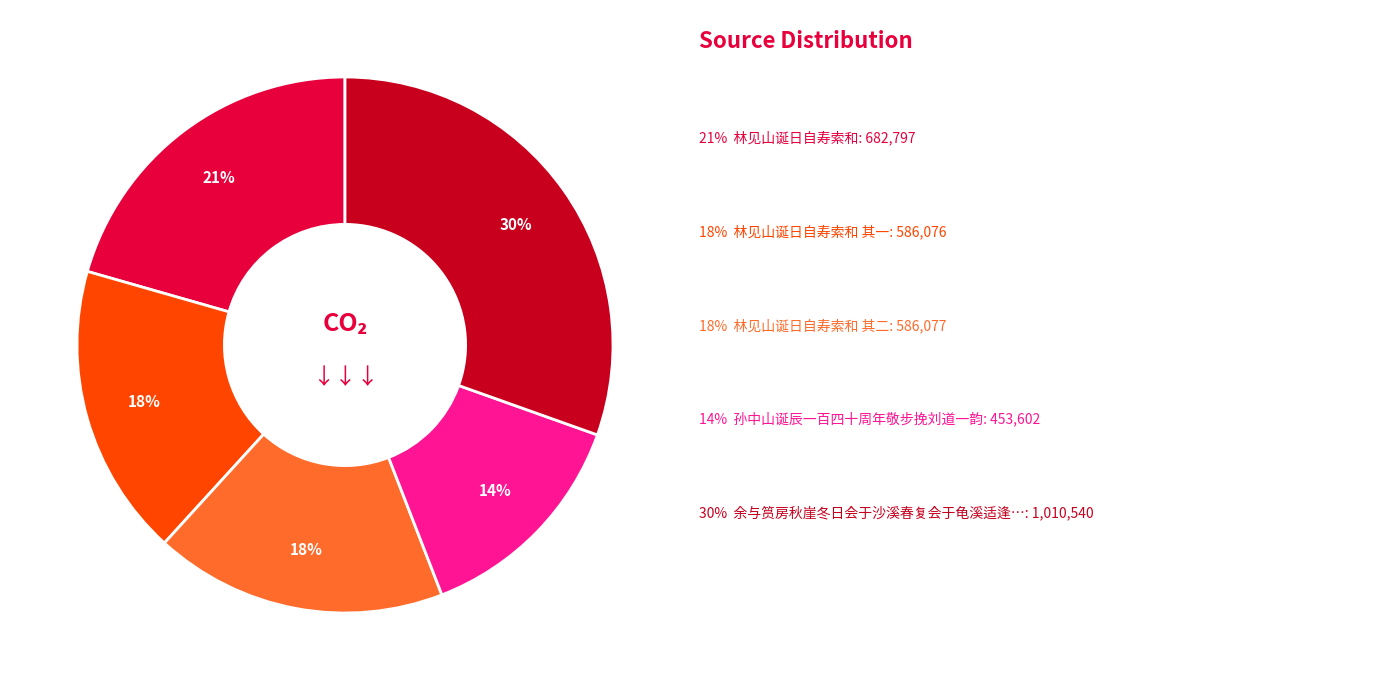

Does any single category account for the majority?

No